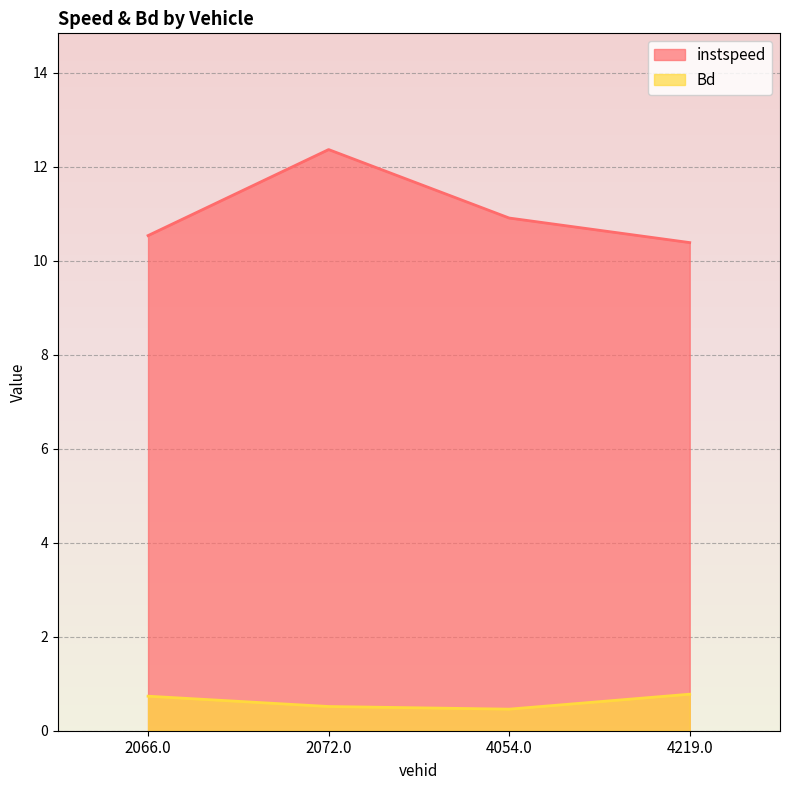

True or false: instspeed has a value of 12.4 at 2072.0.

True